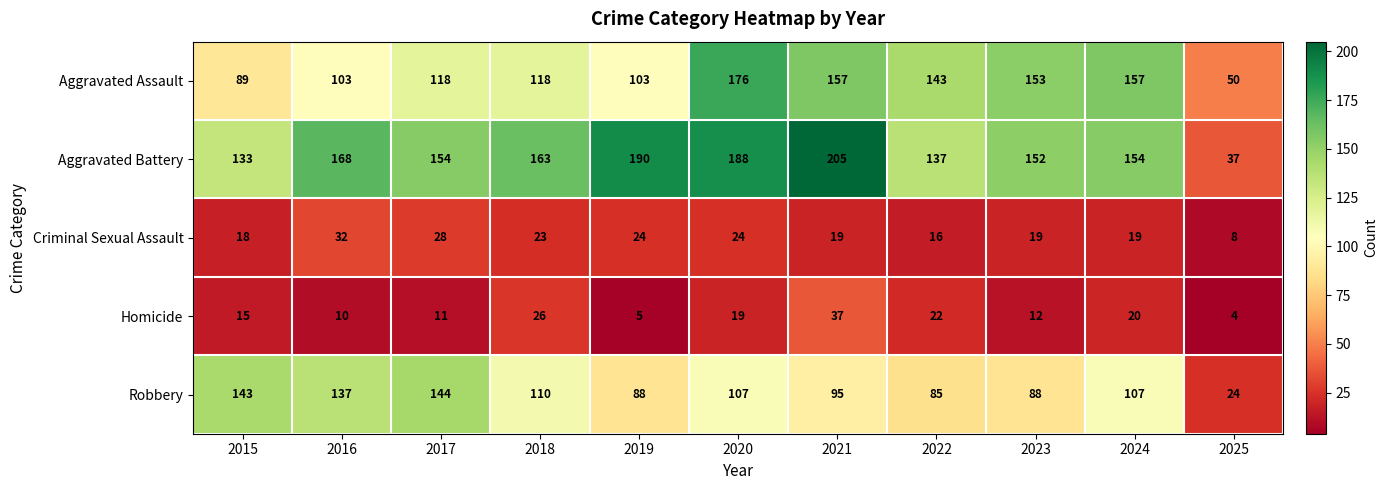

Which series has the widest spread of values?

Aggravated Battery